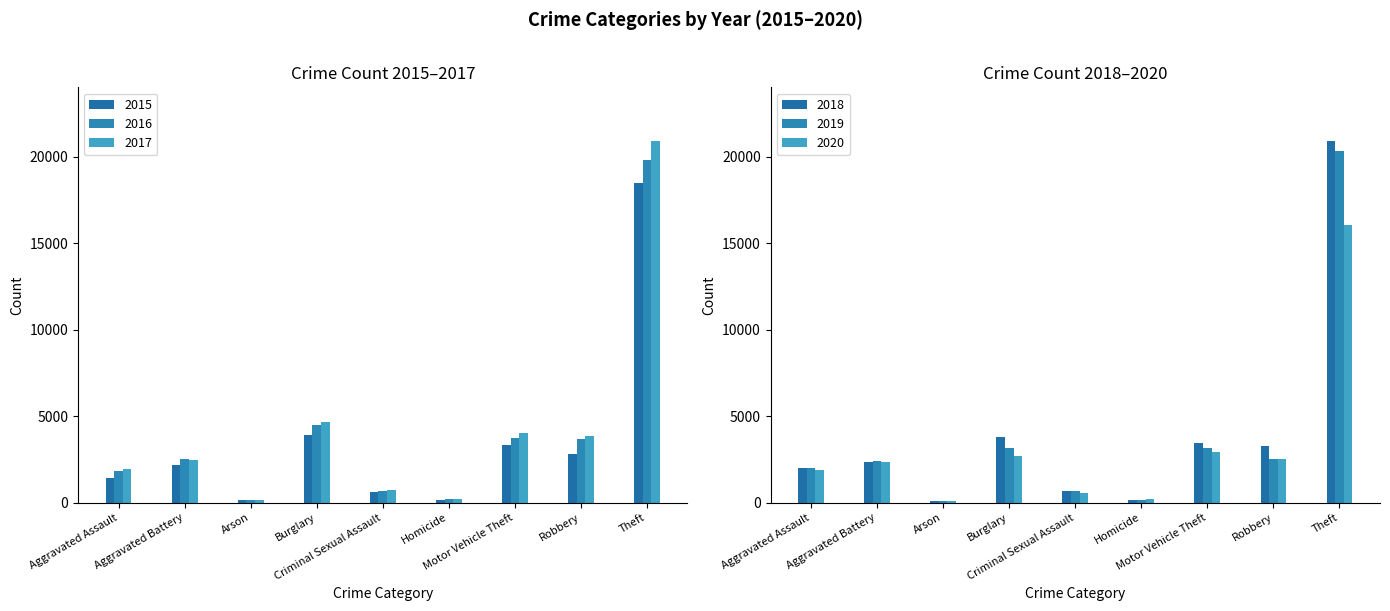

At which label is 2020 closest to 8078?

Motor Vehicle Theft